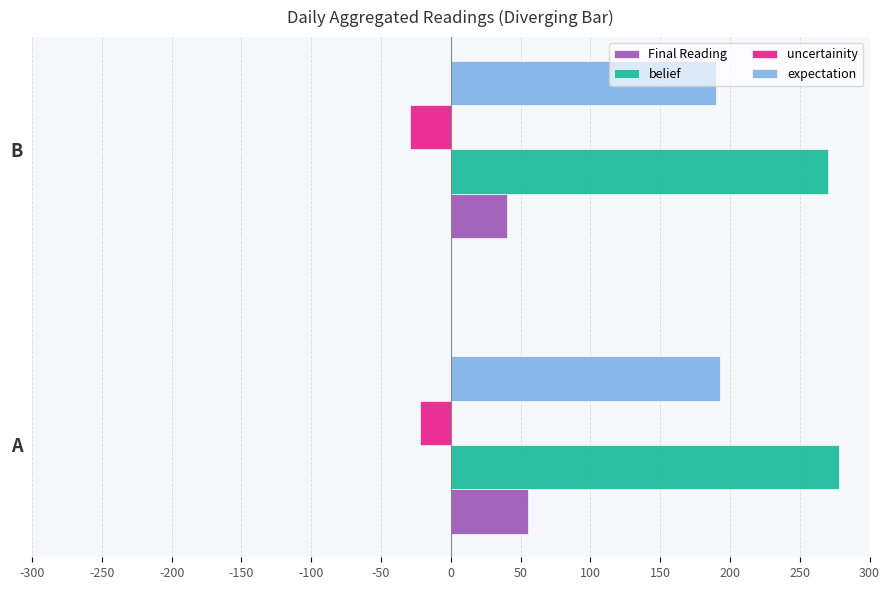

Rank the categories by Final Reading value from highest to lowest.

A, B